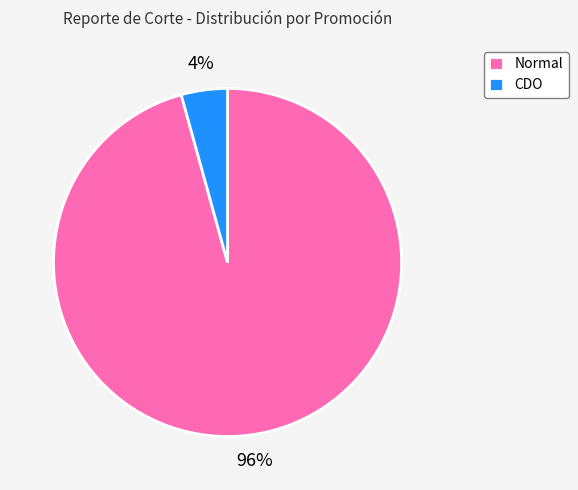

To the nearest percent, what is the average slice percentage?

50%